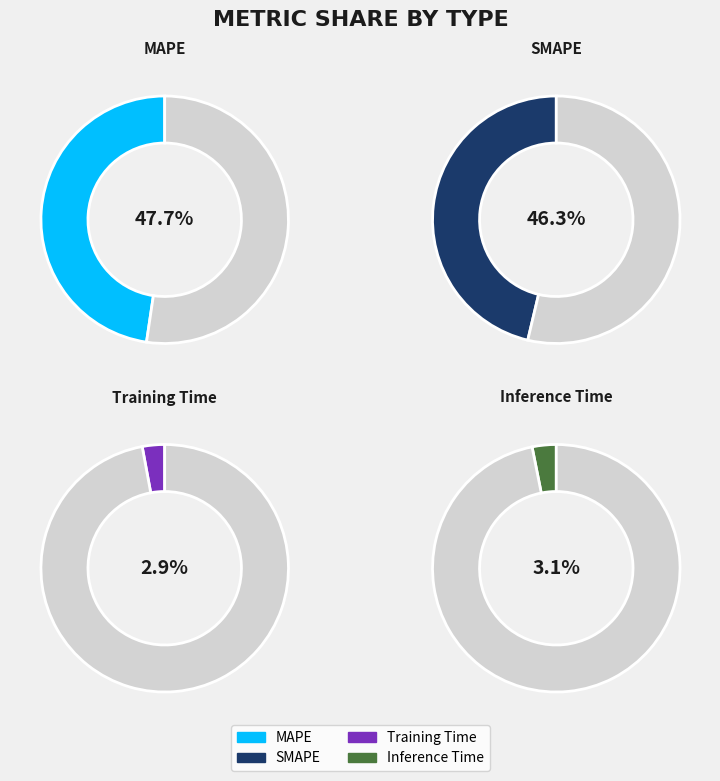

Does any single category account for the majority?

No